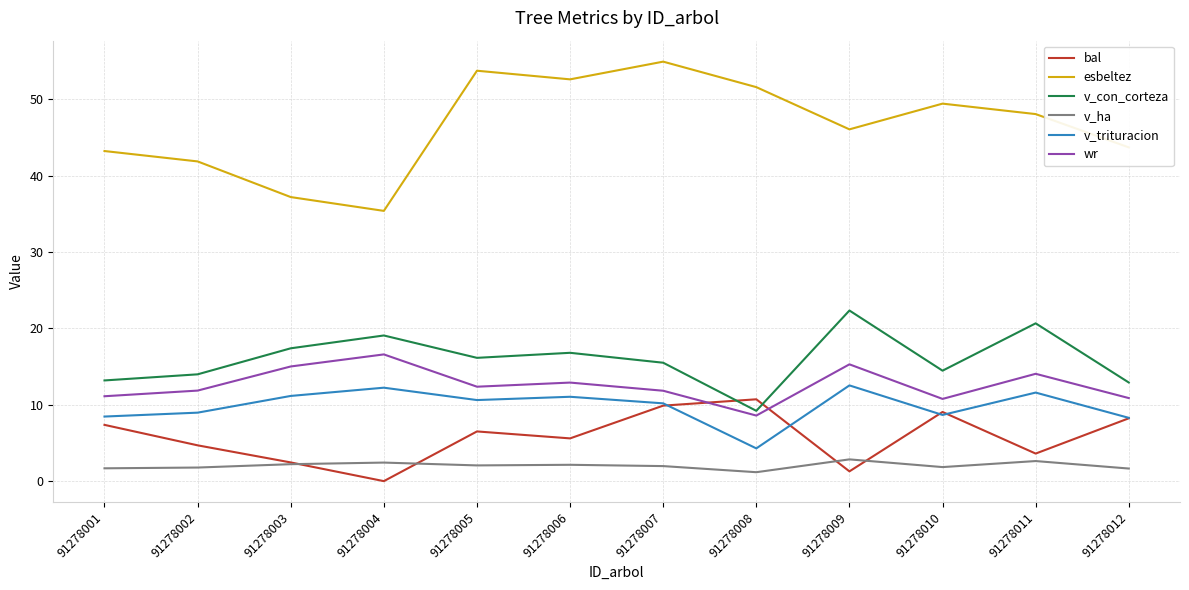

True or false: wr and v_trituracion cross at least once.

False